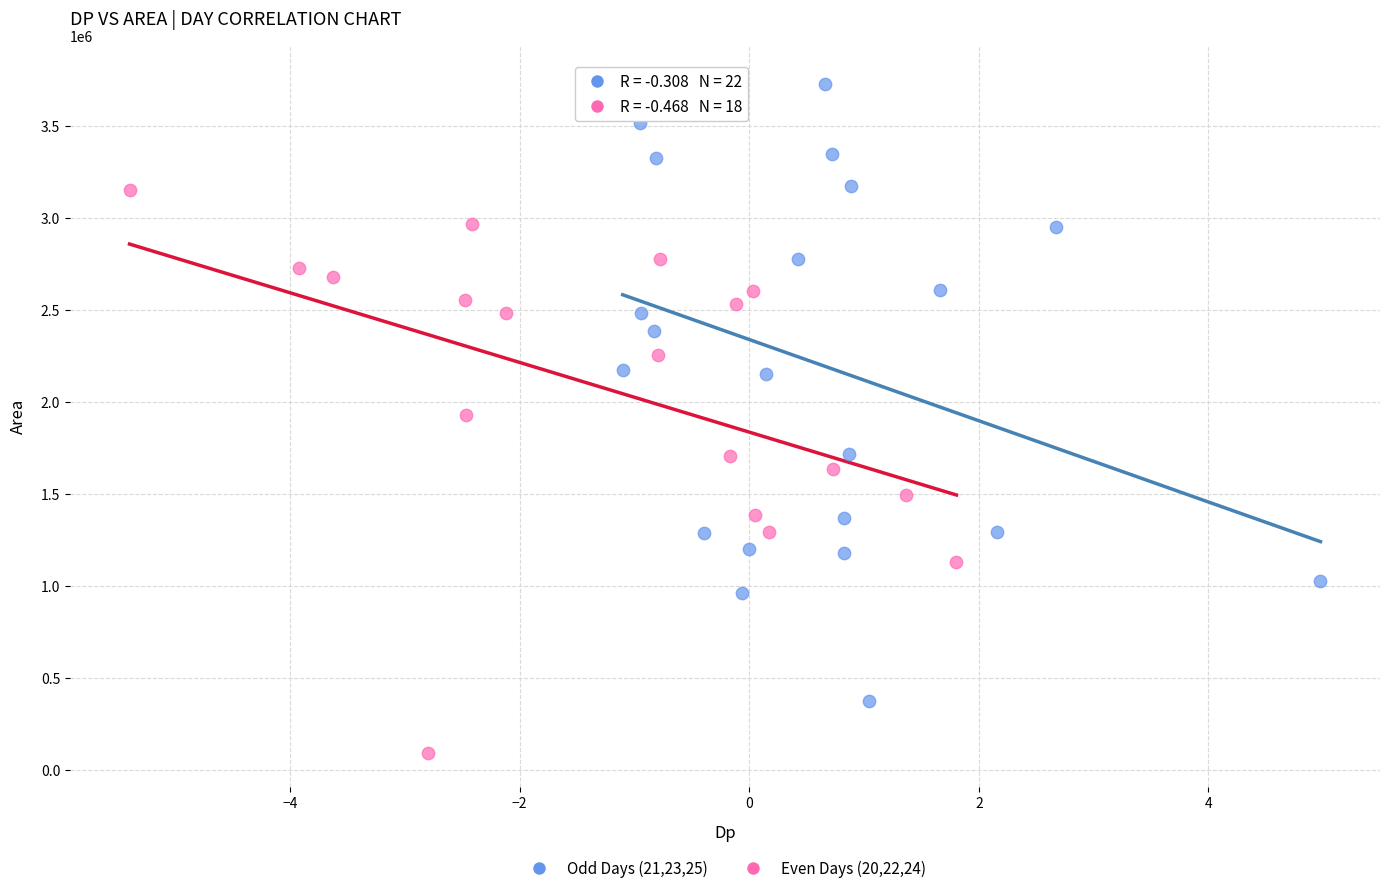

Which series reaches the maximum Y coordinate?

Odd Days (21,23,25)